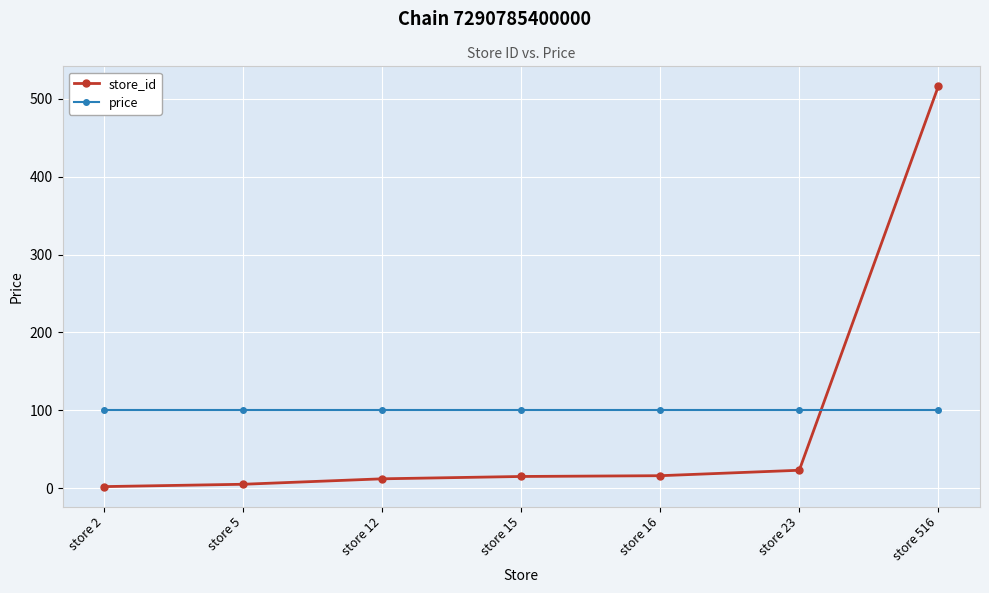

Between which two adjacent categories do store_id and price first intersect?

store 23 and store 516